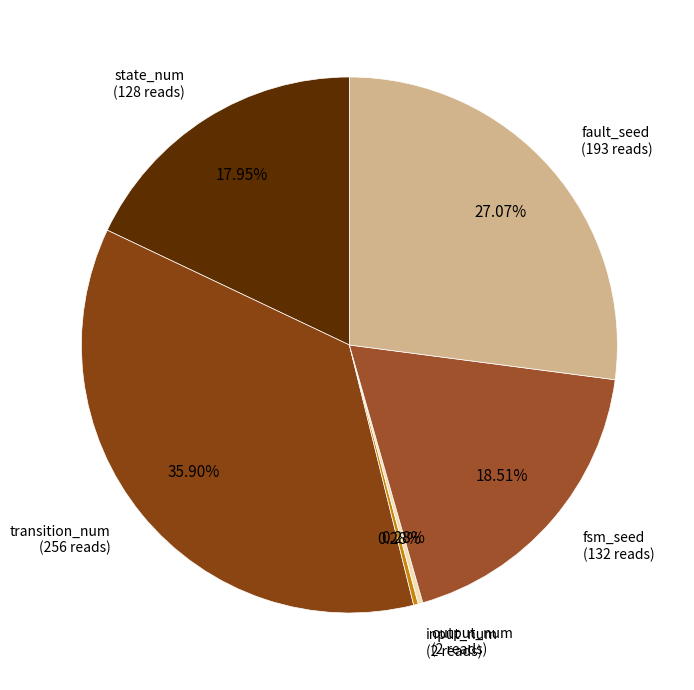

True or false: fsm_seed accounts for 19% of the total.

True